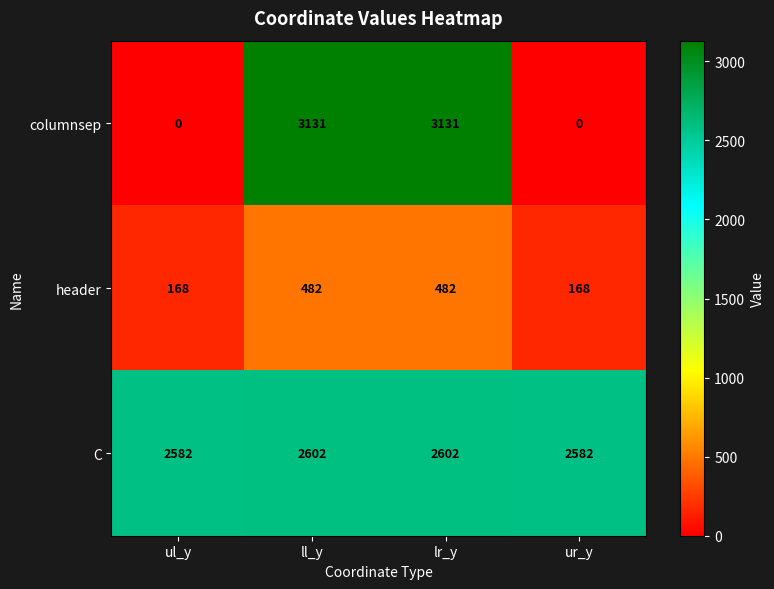

Which series has the widest spread of values?

columnsep